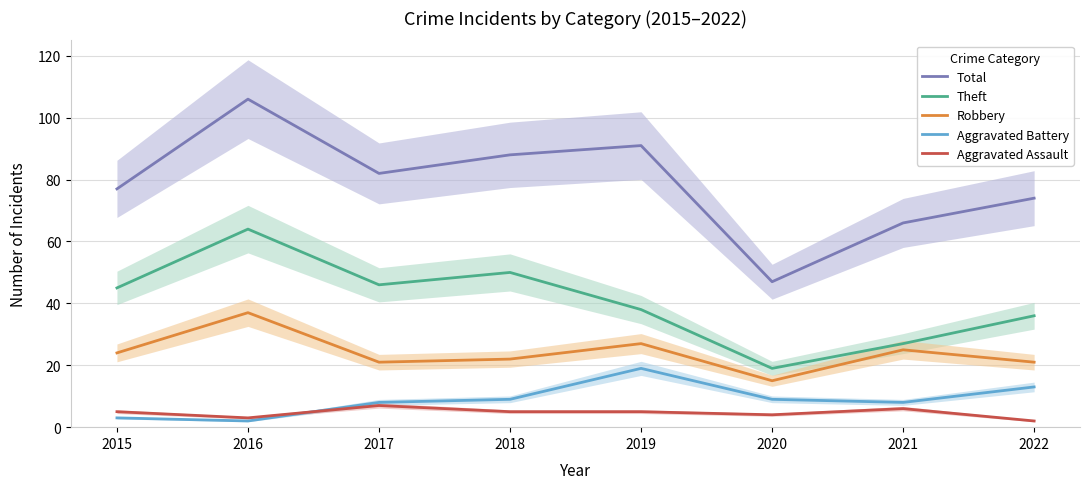

What is the total value across all series at 2018?

174